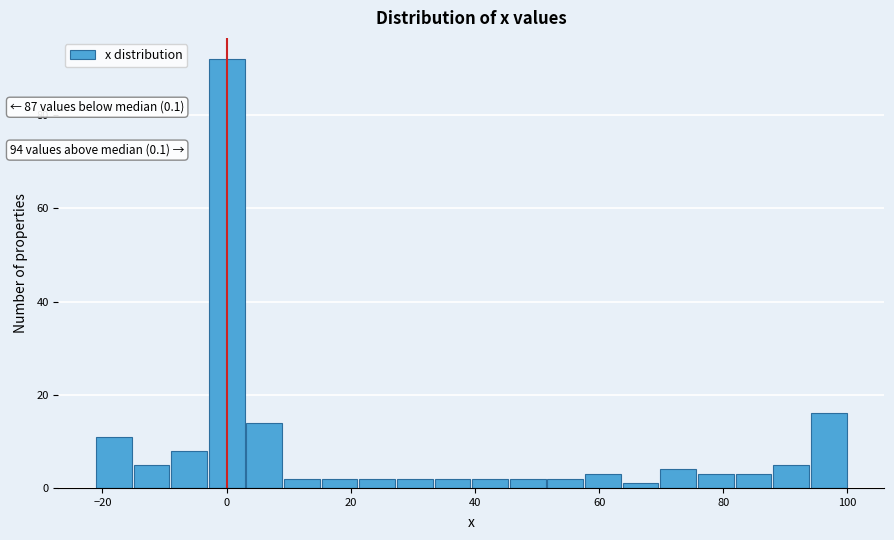

Read against the x-axis, roughly where is the centre of the tallest bar?

0